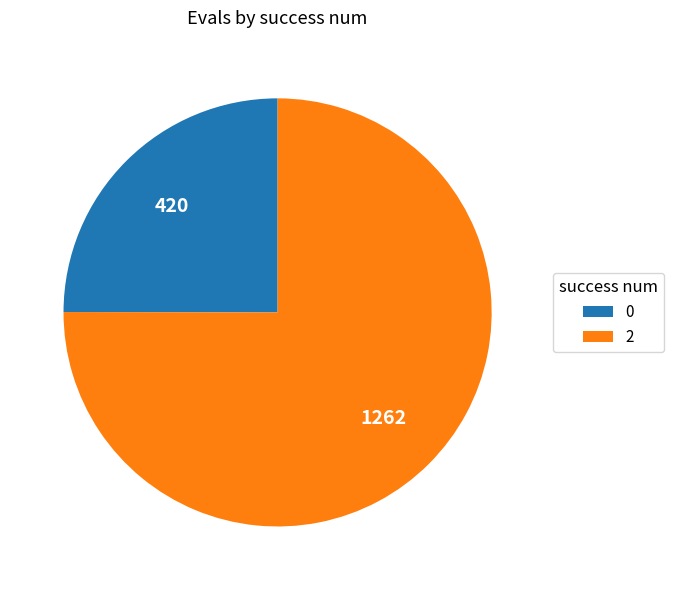

Which slice represents more than half of the pie?

2